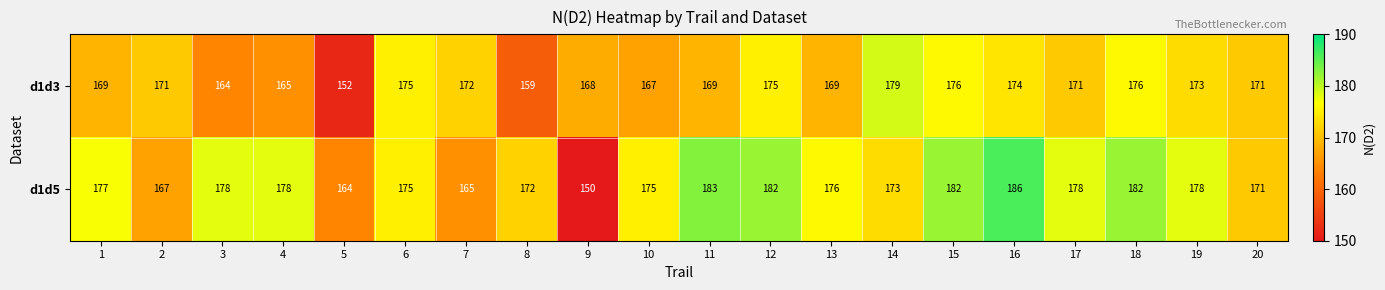

What is the total value across all series at 9?

318